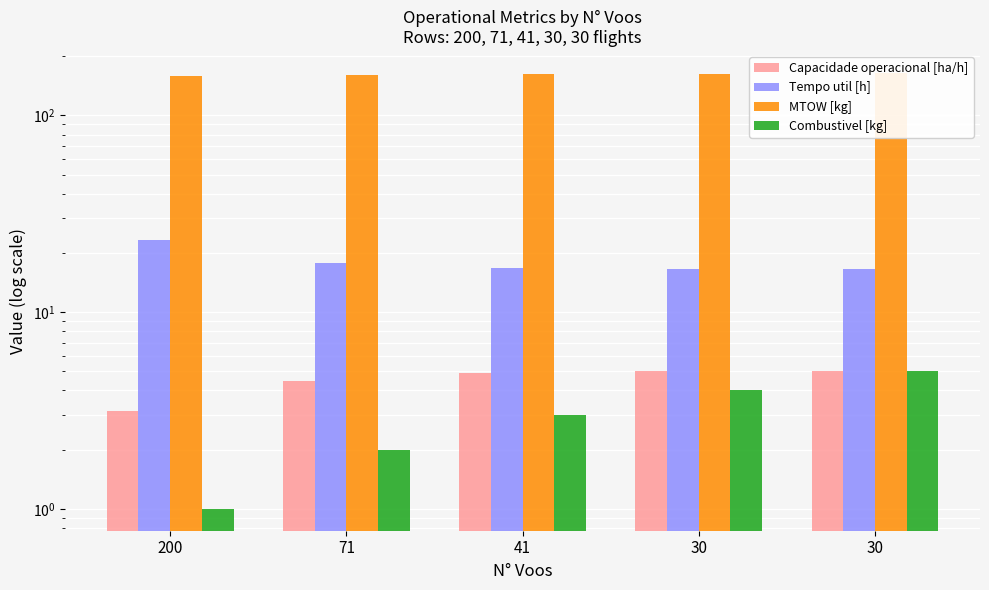

At which label does Combustivel [kg] first exceed 3?

30